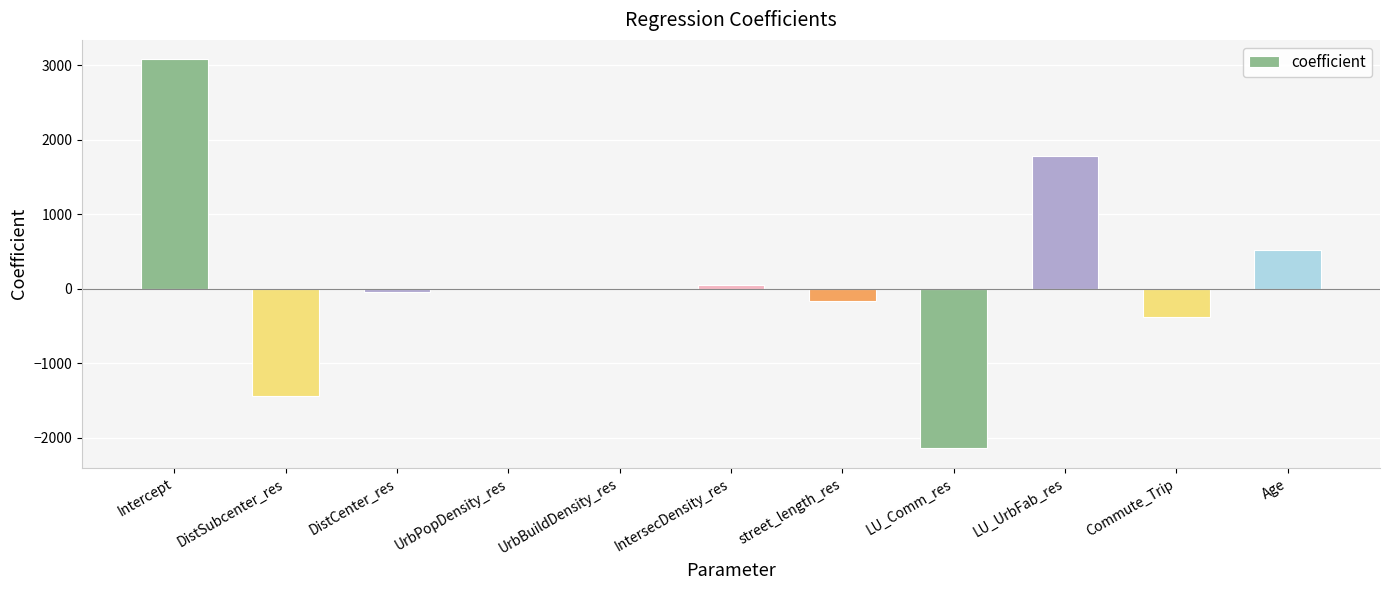

Which has a higher value, IntersecDensity_res or Intercept?

Intercept